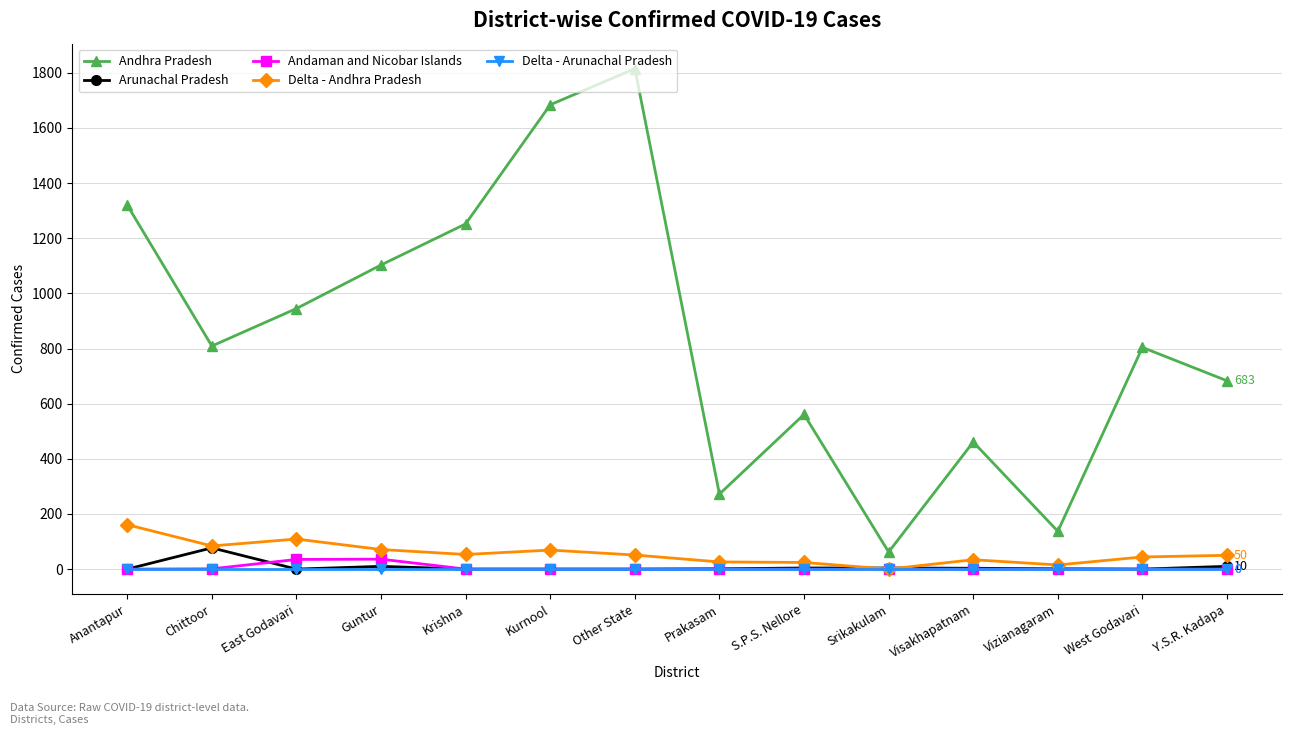

What is the maximum value for Andhra Pradesh?

1815